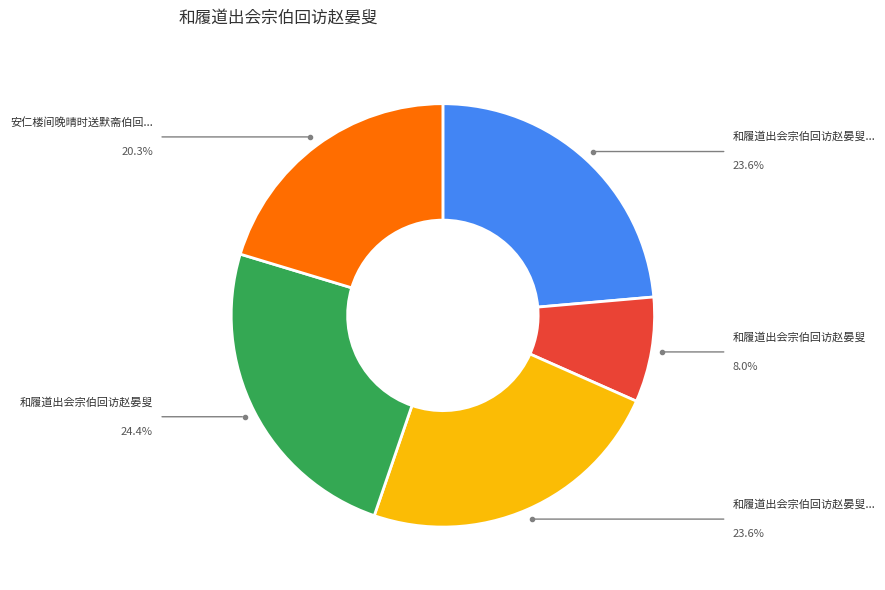

How many segments does this pie chart have?

5